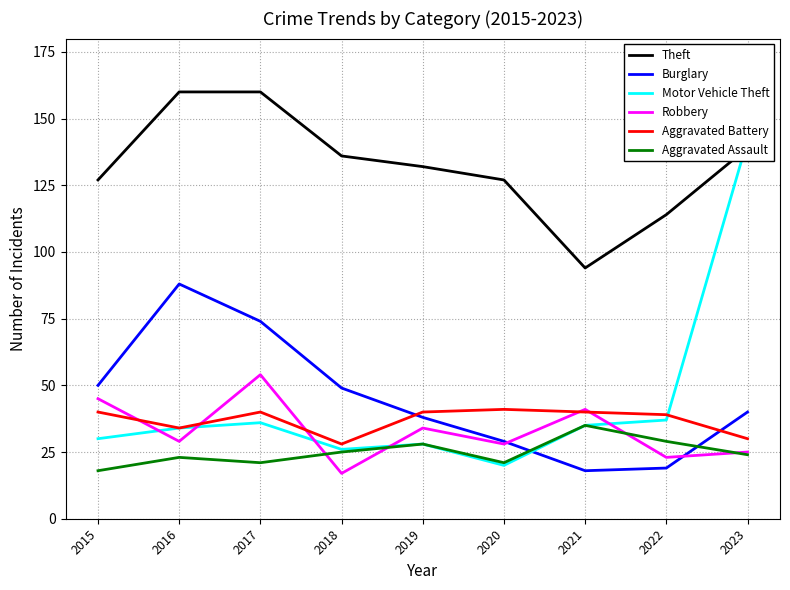

Where do Theft and Motor Vehicle Theft first cross each other?

2022 and 2023